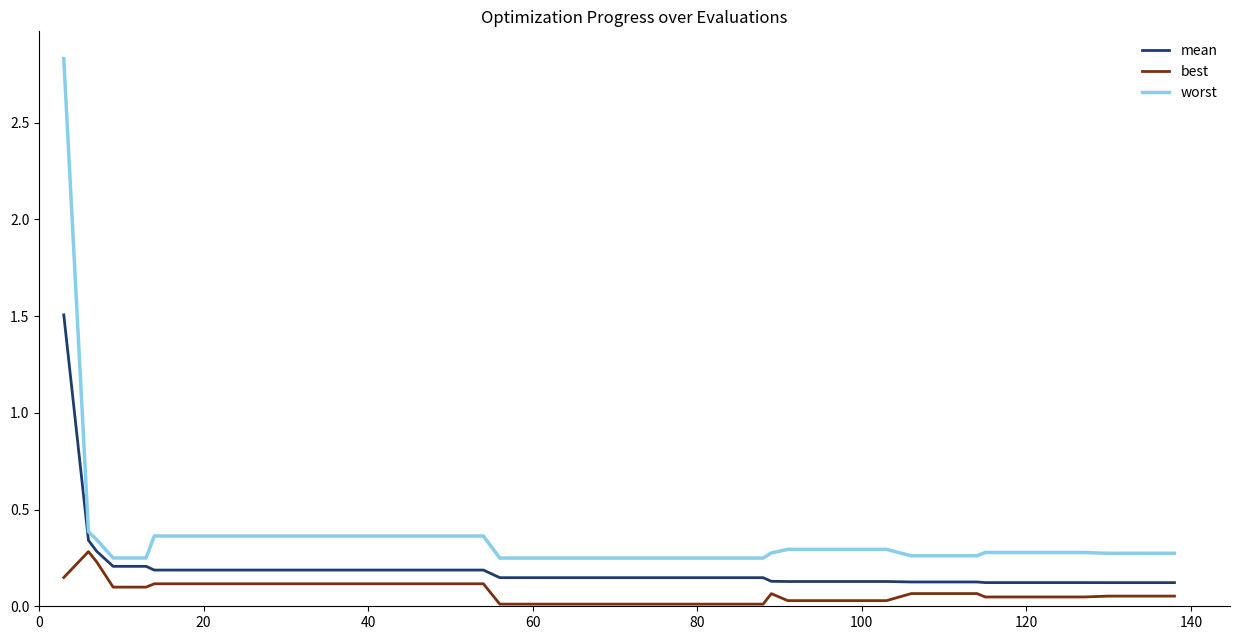

Which series has the widest spread of values?

worst